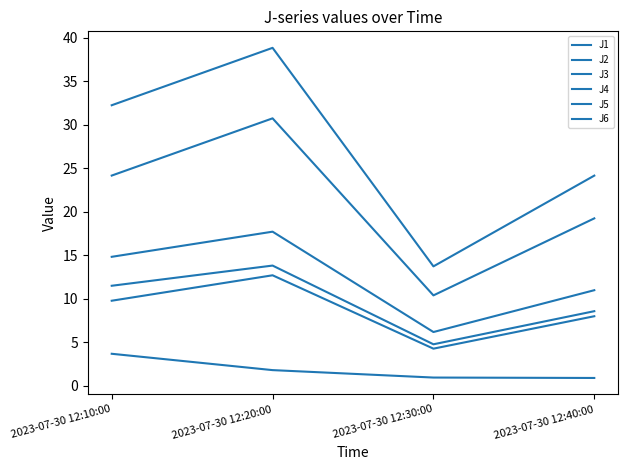

Between 2023-07-30 12:20:00 and 2023-07-30 12:40:00, which series saw the biggest shift?

J4